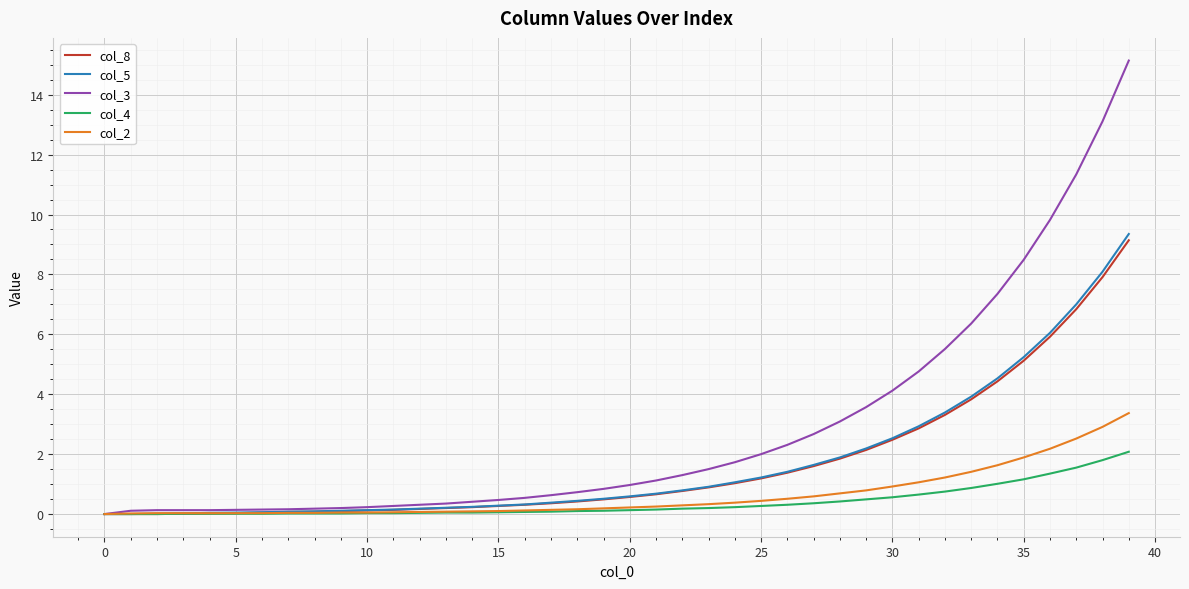

Which series has the largest total across all categories?

col_3